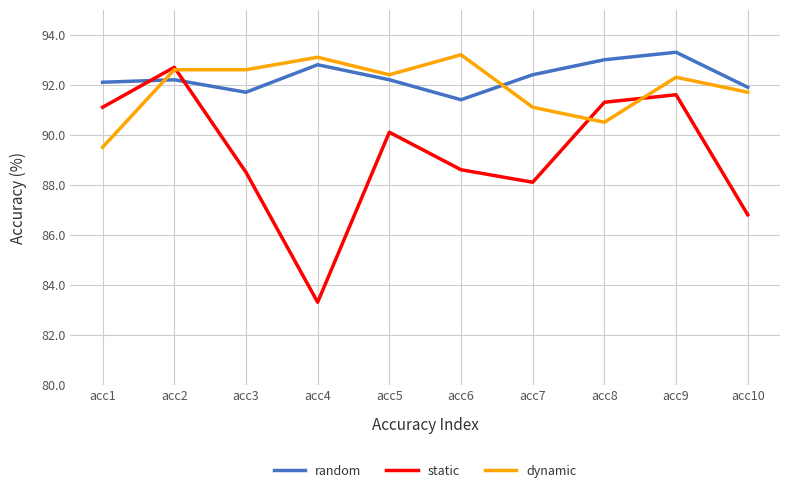

True or false: static has a value of 37.1 at acc2.

False